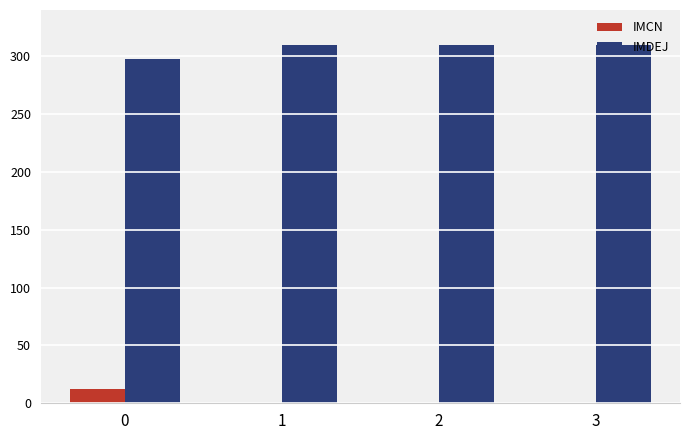

How many data points in IMCN are above 0?

1